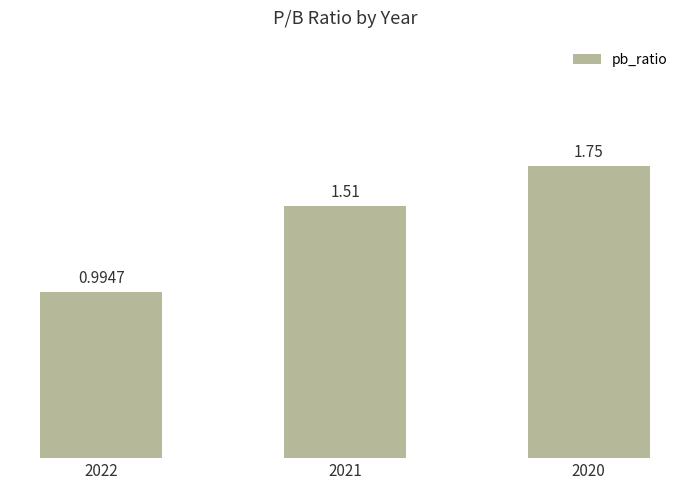

List the labels in order of value, smallest first.

2022, 2021, 2020